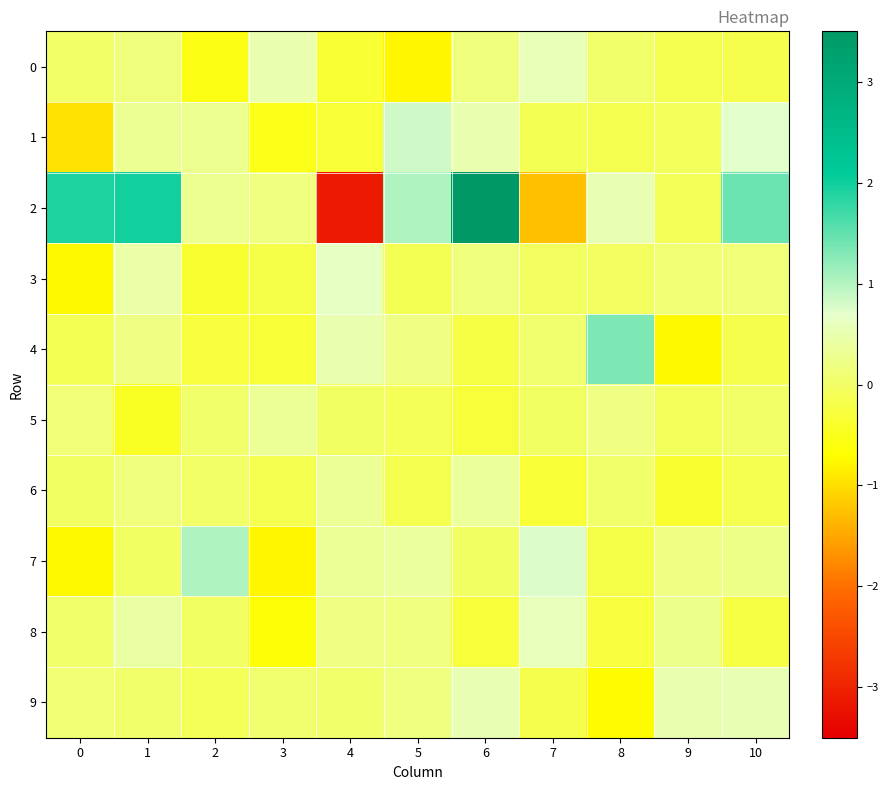

At which category is the sum across all series the highest?

6